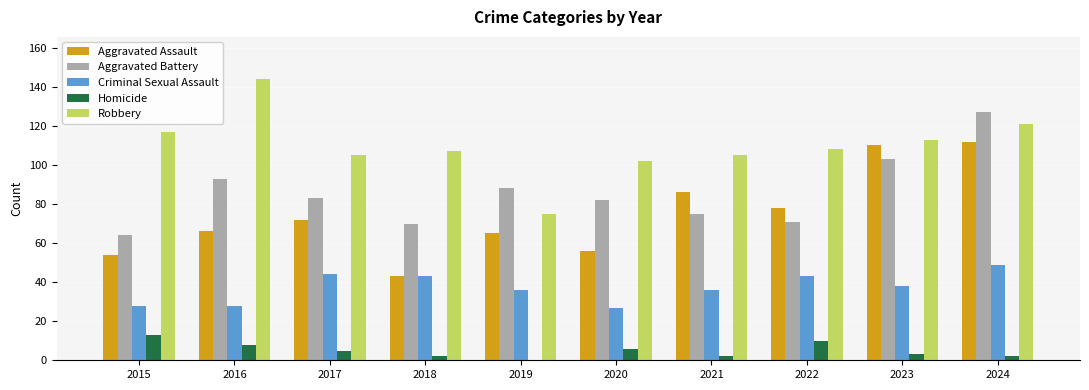

What is the spread (max minus min) of values at 2015?

104